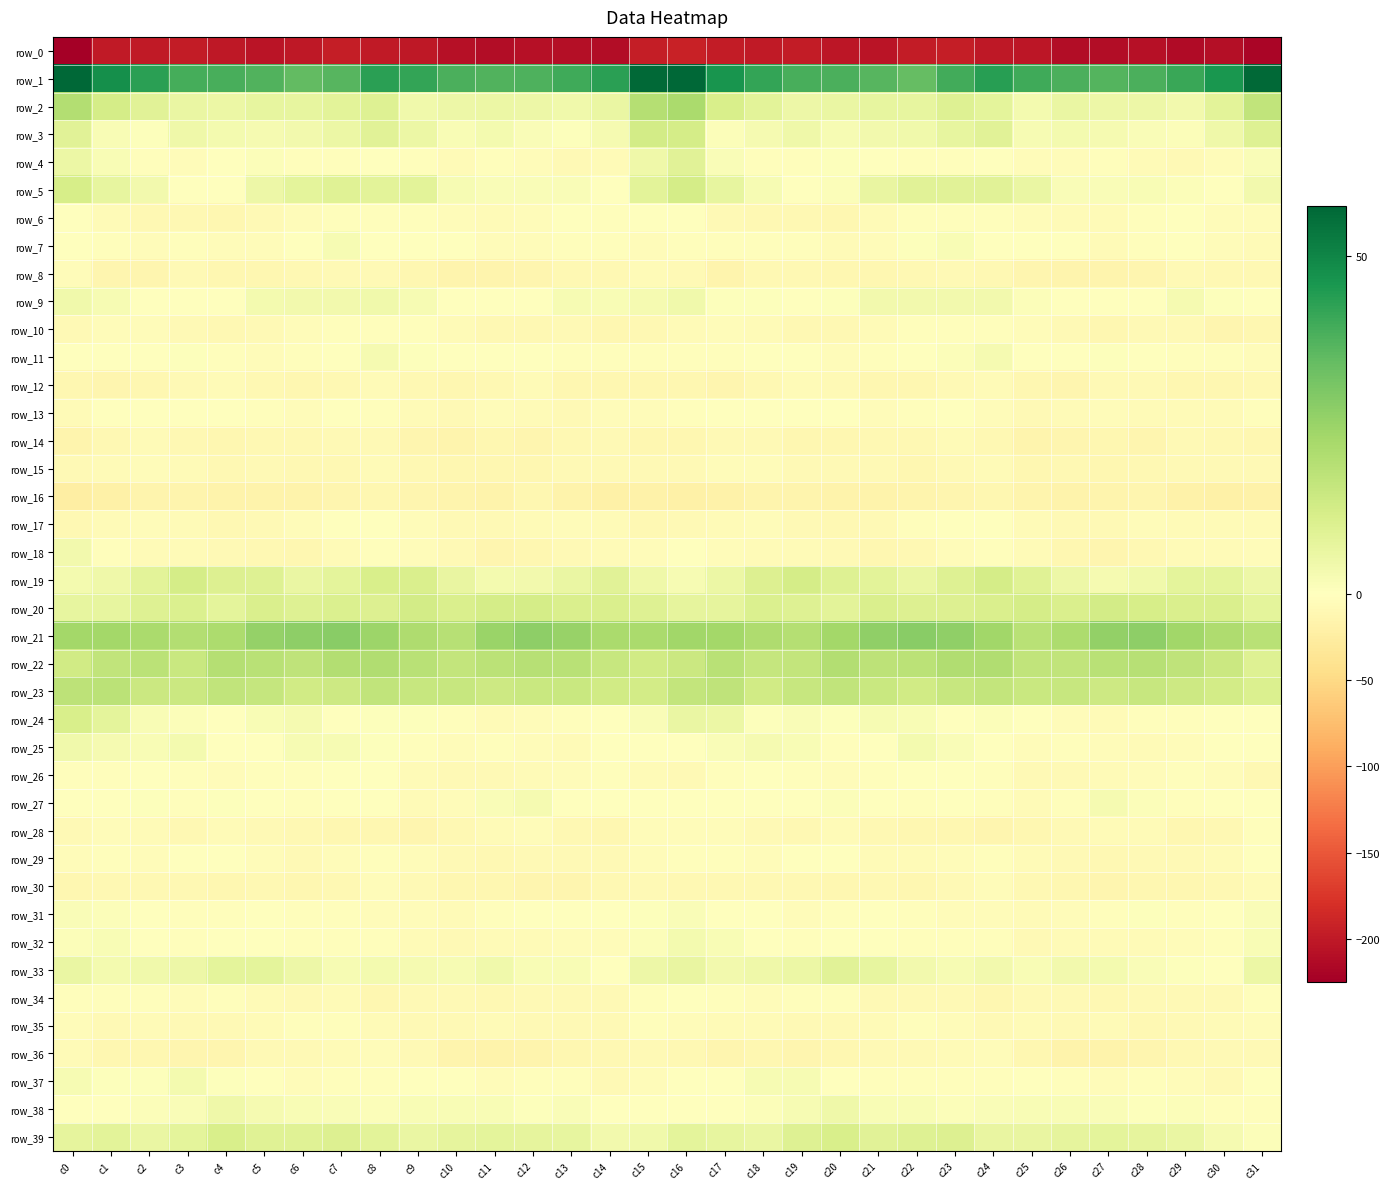

Which series has the largest range (max minus min)?

row_0